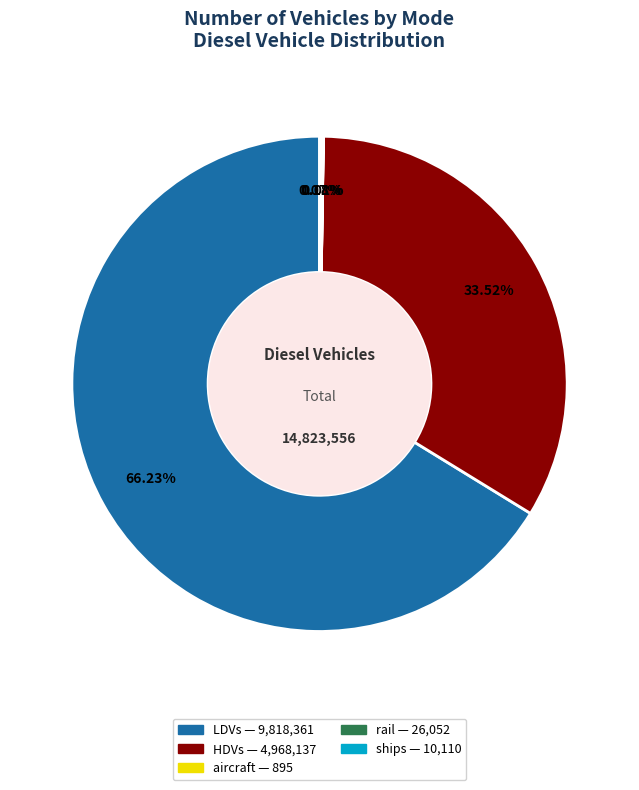

What is the largest slice in the pie chart?

LDVs